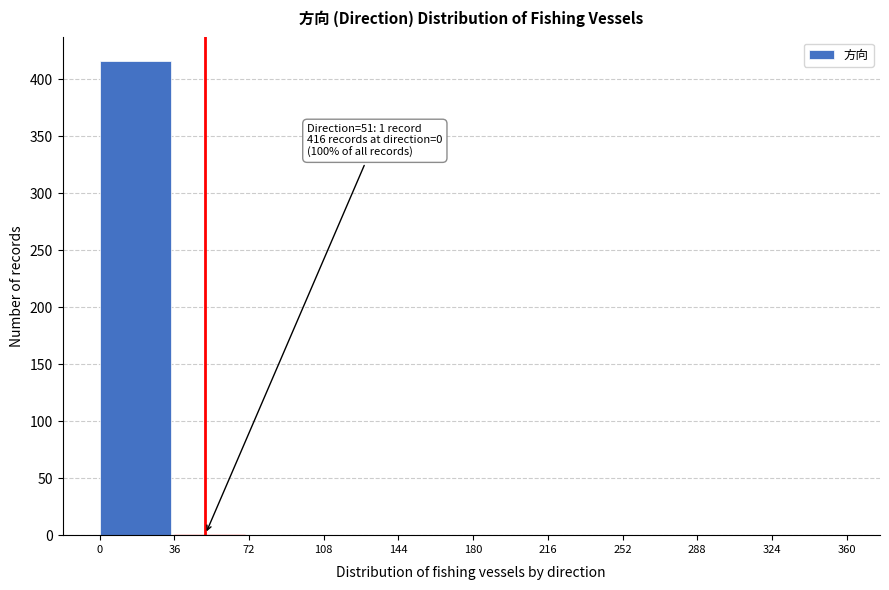

Which range on the x-axis has the tallest bar?

0 to 36